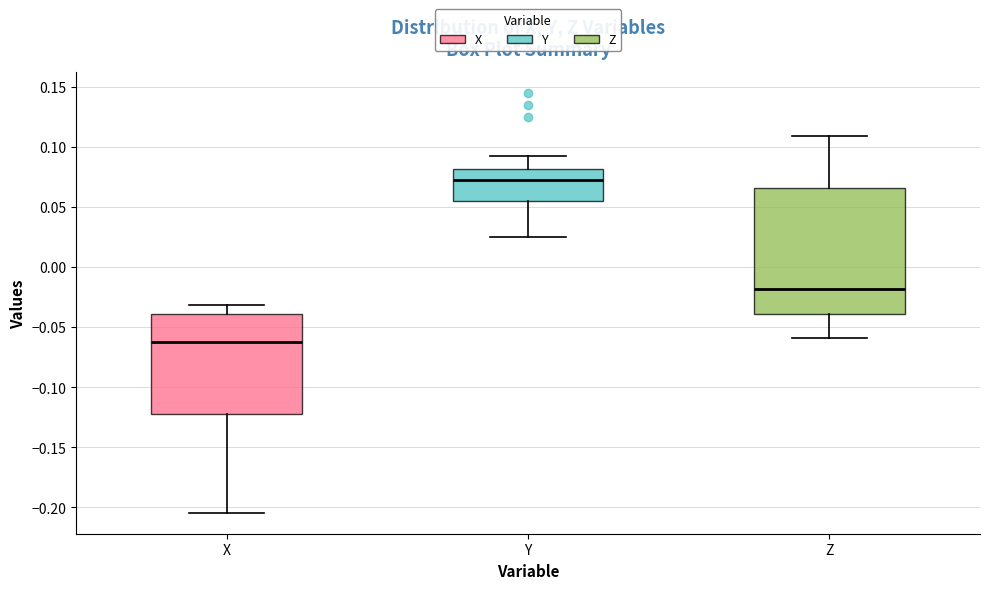

Which box has the highest median line?

Y